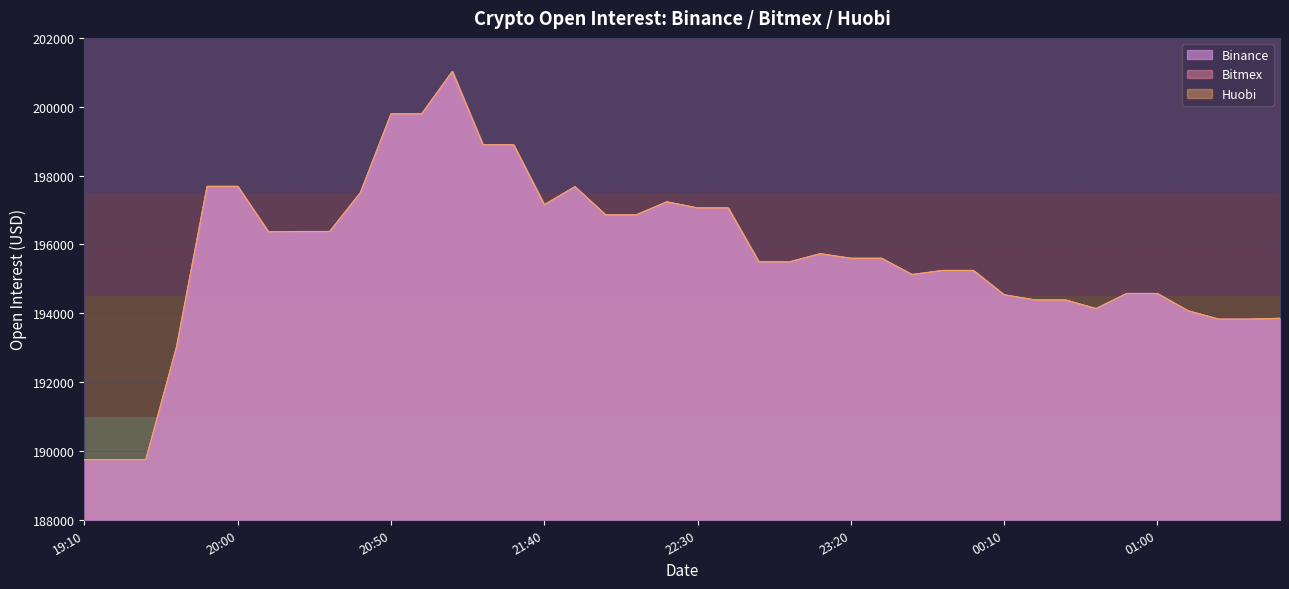

What is the smallest value displayed?

189745